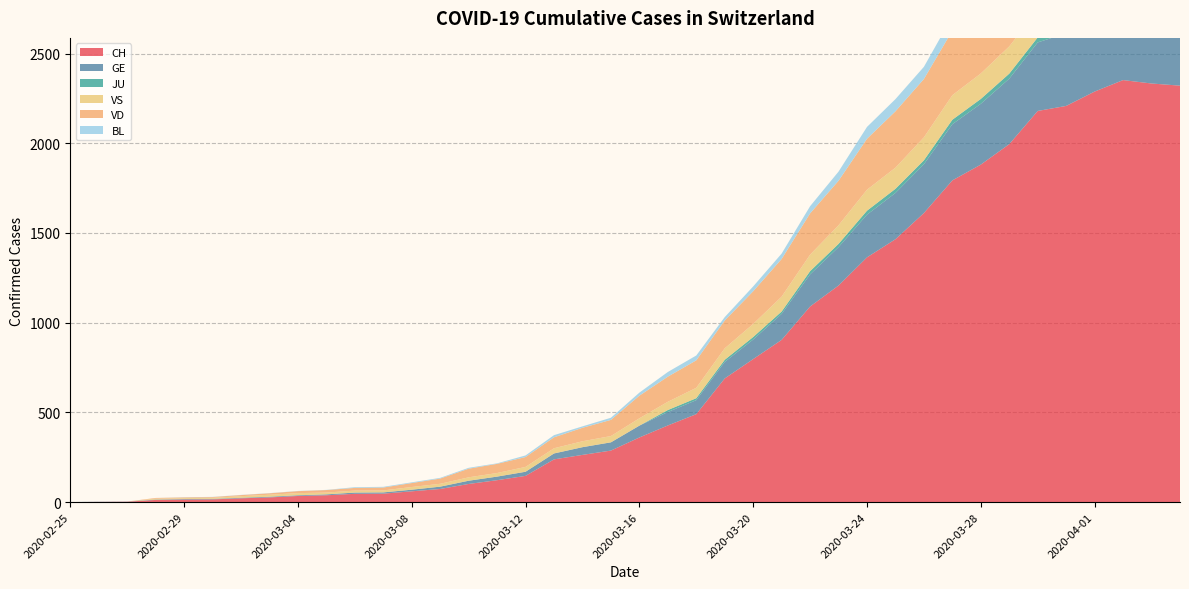

Reading right to left, what are all the values shown in this chart?

CH: 2020-04-04=2321	2020-04-03=2333	2020-04-02=2352	2020-04-01=2288	2020-03-31=2208	2020-03-30=2180	2020-03-29=1995	2020-03-28=1881	2020-03-27=1793	2020-03-26=1611	2020-03-25=1465	2020-03-24=1364	2020-03-23=1207	2020-03-22=1090	2020-03-21=904	2020-03-20=797	2020-03-19=689	2020-03-18=490	2020-03-17=427	2020-03-16=360	2020-03-15=287	2020-03-14=263	2020-03-13=238	2020-03-12=146	2020-03-11=122	2020-03-10=101	2020-03-09=73	2020-03-08=60	2020-03-07=47	2020-03-06=46	2020-03-05=38	2020-03-04=34	2020-03-03=26	2020-03-02=21	2020-03-01=15	2020-02-29=14	2020-02-28=12	2020-02-27=2	2020-02-26=1	2020-02-25=0
GE: 2020-04-04=421	2020-04-03=424	2020-04-02=424	2020-04-01=406	2020-03-31=405	2020-03-30=382	2020-03-29=365	2020-03-28=339	2020-03-27=313	2020-03-26=272	2020-03-25=258	2020-03-24=238	2020-03-23=214	2020-03-22=179	2020-03-21=145	2020-03-20=109	2020-03-19=92	2020-03-18=78	2020-03-17=75	2020-03-16=66	2020-03-15=46	2020-03-14=43	2020-03-13=33	2020-03-12=23	2020-03-11=20	2020-03-10=18	2020-03-09=13	2020-03-08=9	2020-03-07=7	2020-03-06=7	2020-03-05=5	2020-03-04=4	2020-03-03=4	2020-03-02=3	2020-03-01=3	2020-02-29=3	2020-02-28=2	2020-02-27=1	2020-02-26=1	2020-02-25=0
JU: 2020-04-04=27	2020-04-03=28	2020-04-02=29	2020-04-01=29	2020-03-31=29	2020-03-30=28	2020-03-29=28	2020-03-28=27	2020-03-27=25	2020-03-26=22	2020-03-25=23	2020-03-24=22	2020-03-23=18	2020-03-22=18	2020-03-21=13	2020-03-20=14	2020-03-19=12	2020-03-18=11	2020-03-17=11	2020-03-16=0	2020-03-15=0	2020-03-14=0	2020-03-13=0	2020-03-12=0	2020-03-11=0	2020-03-10=0	2020-03-09=0	2020-03-08=0	2020-03-07=0	2020-03-06=0	2020-03-05=0	2020-03-04=0	2020-03-03=0	2020-03-02=0	2020-03-01=0	2020-02-29=0	2020-02-28=0	2020-02-27=0	2020-02-26=0	2020-02-25=0
VS: 2020-04-04=148	2020-04-03=145	2020-04-02=145	2020-04-01=145	2020-03-31=151	2020-03-30=152	2020-03-29=152	2020-03-28=142	2020-03-27=137	2020-03-26=128	2020-03-25=118	2020-03-24=117	2020-03-23=104	2020-03-22=92	2020-03-21=83	2020-03-20=73	2020-03-19=64	2020-03-18=58	2020-03-17=46	2020-03-16=41	2020-03-15=35	2020-03-14=33	2020-03-13=29	2020-03-12=27	2020-03-11=20	2020-03-10=19	2020-03-09=16	2020-03-08=15	2020-03-07=11	2020-03-06=11	2020-03-05=10	2020-03-04=12	2020-03-03=11	2020-03-02=9	2020-03-01=6	2020-02-29=5	2020-02-28=5	2020-02-27=0	2020-02-26=0	2020-02-25=0
VD: 2020-04-04=370	2020-04-03=370	2020-04-02=379	2020-04-01=388	2020-03-31=382	2020-03-30=374	2020-03-29=371	2020-03-28=369	2020-03-27=360	2020-03-26=325	2020-03-25=314	2020-03-24=284	2020-03-23=248	2020-03-22=230	2020-03-21=210	2020-03-20=182	2020-03-19=155	2020-03-18=153	2020-03-17=140	2020-03-16=126	2020-03-15=90	2020-03-14=75	2020-03-13=61	2020-03-12=55	2020-03-11=51	2020-03-10=48	2020-03-09=29	2020-03-08=22	2020-03-07=16	2020-03-06=15	2020-03-05=14	2020-03-04=11	2020-03-03=8	2020-03-02=6	2020-03-01=4	2020-02-29=4	2020-02-28=4	2020-02-27=0	2020-02-26=0	2020-02-25=0
BL: 2020-04-04=73	2020-04-03=82	2020-04-02=81	2020-04-01=86	2020-03-31=88	2020-03-30=86	2020-03-29=99	2020-03-28=75	2020-03-27=79	2020-03-26=68	2020-03-25=68	2020-03-24=66	2020-03-23=51	2020-03-22=40	2020-03-21=30	2020-03-20=27	2020-03-19=19	2020-03-18=27	2020-03-17=26	2020-03-16=17	2020-03-15=12	2020-03-14=8	2020-03-13=12	2020-03-12=9	2020-03-11=3	2020-03-10=5	2020-03-09=4	2020-03-08=4	2020-03-07=4	2020-03-06=4	2020-03-05=1	2020-03-04=1	2020-03-03=1	2020-03-02=1	2020-03-01=1	2020-02-29=1	2020-02-28=0	2020-02-27=0	2020-02-26=0	2020-02-25=0